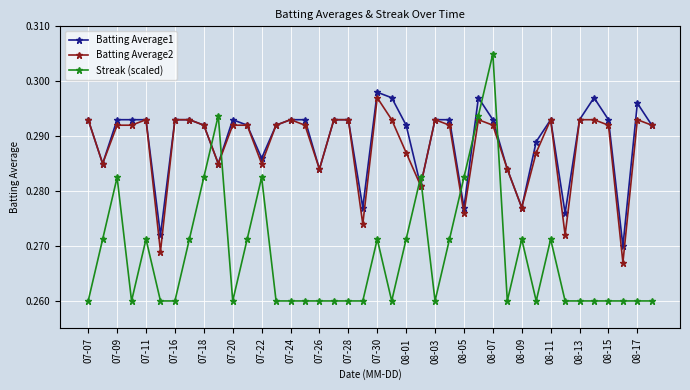

True or false: Streak (scaled) has more than 0 points higher than both neighbors.

True